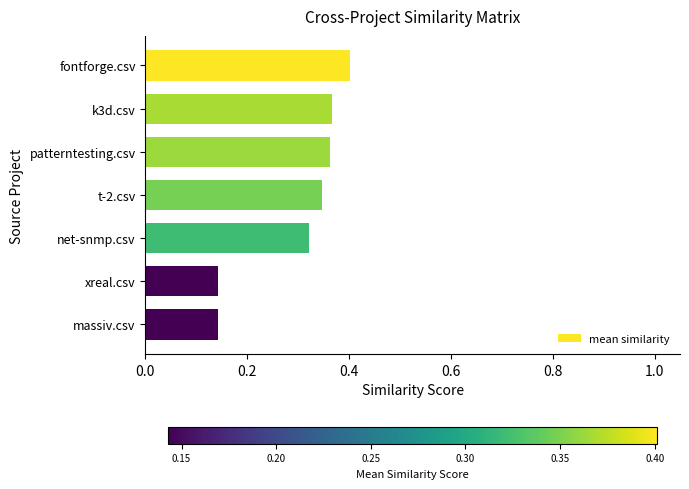

Count the number of categories in the chart.

7